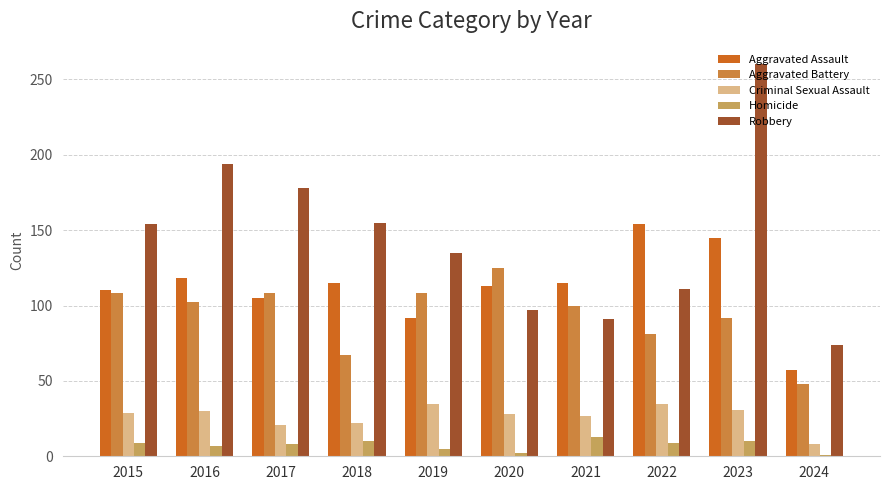

What are all the series names shown in the legend?

Aggravated Assault, Aggravated Battery, Criminal Sexual Assault, Homicide, Robbery